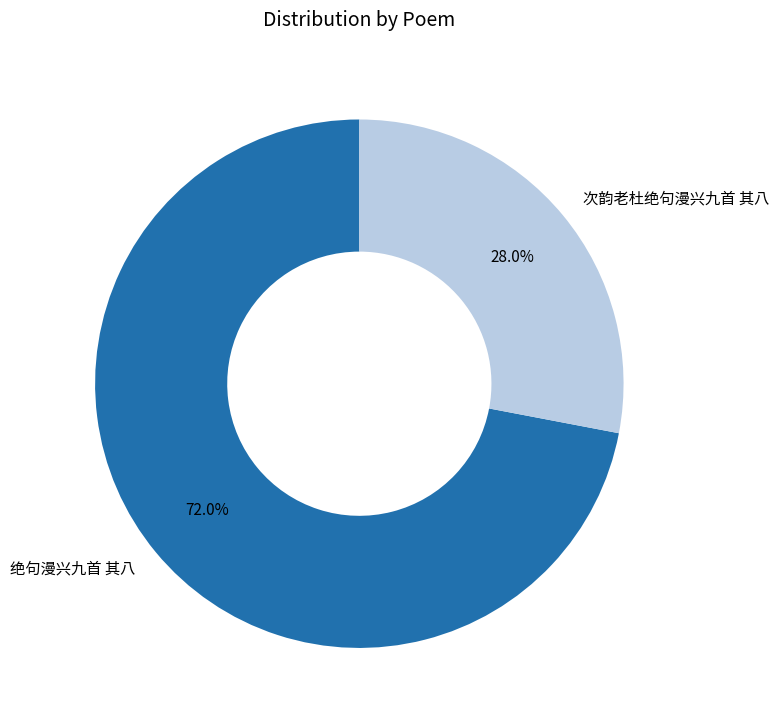

Which slice is the smallest?

次韵老杜绝句漫兴九首 其八